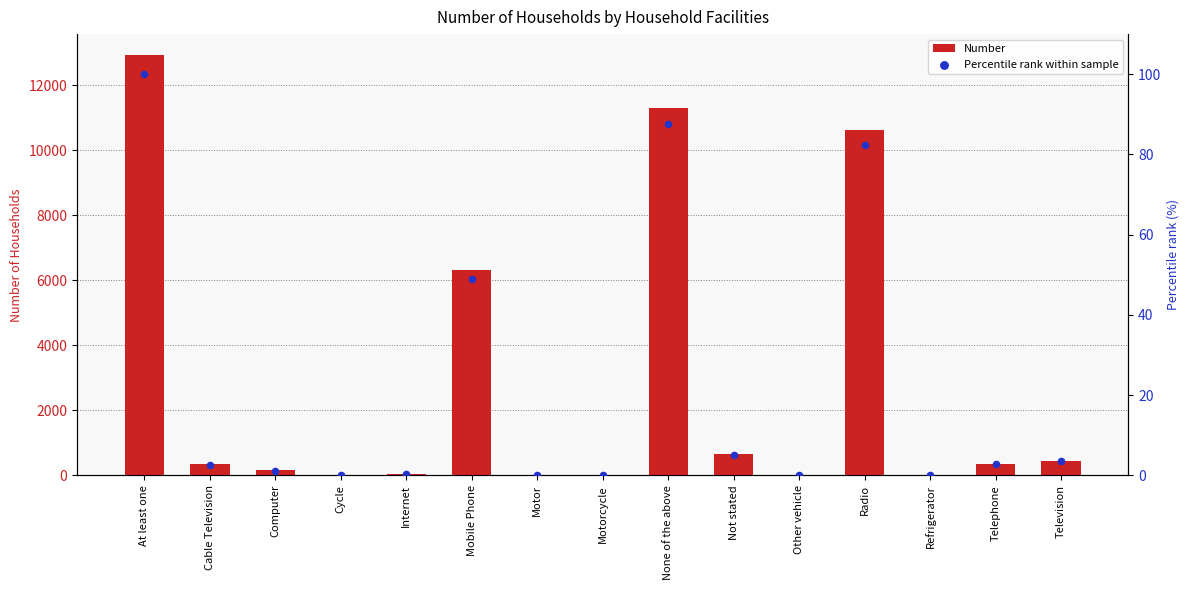

What is the total value across all series at Cable Television?

342.6